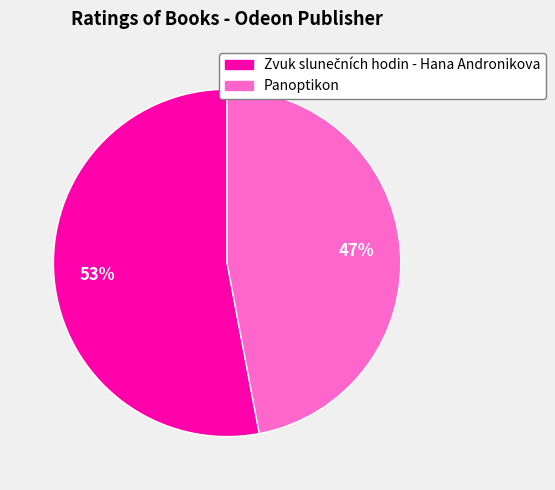

To the nearest percent, what is the average slice percentage?

50%